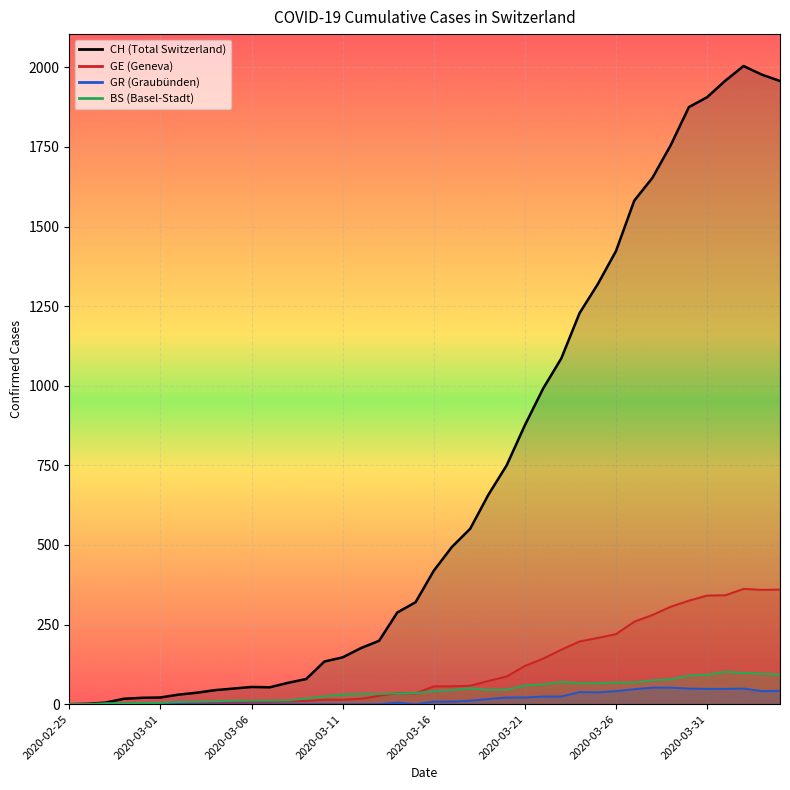

Which series changed the most between 2020-02-29 and 2020-03-21?

CH